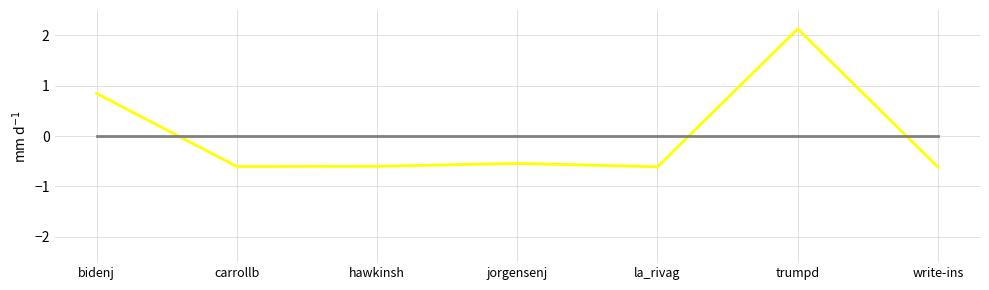

What is the minimum value shown in the chart?

-0.6